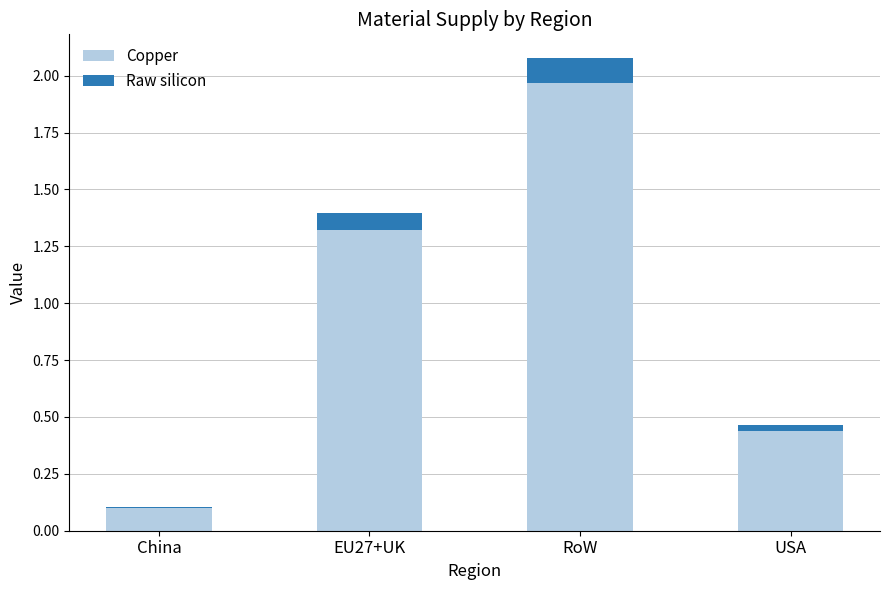

At which category is the sum across all series the highest?

RoW